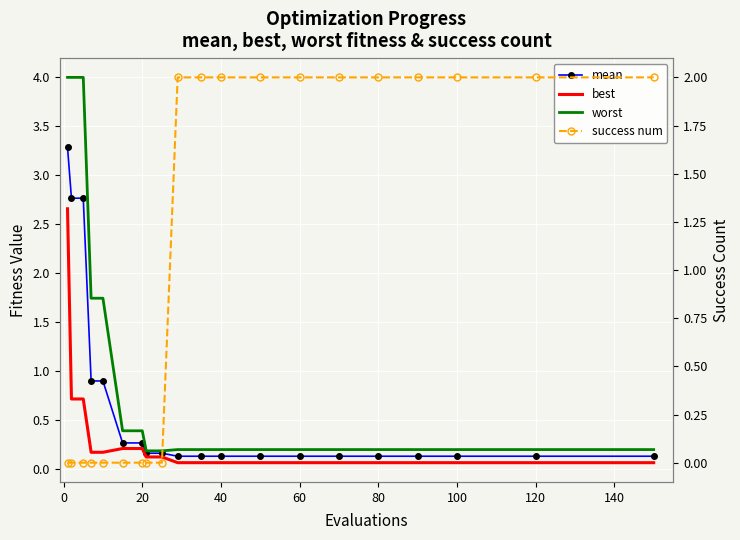

True or false: best has a value of 0.0 at 14.

False